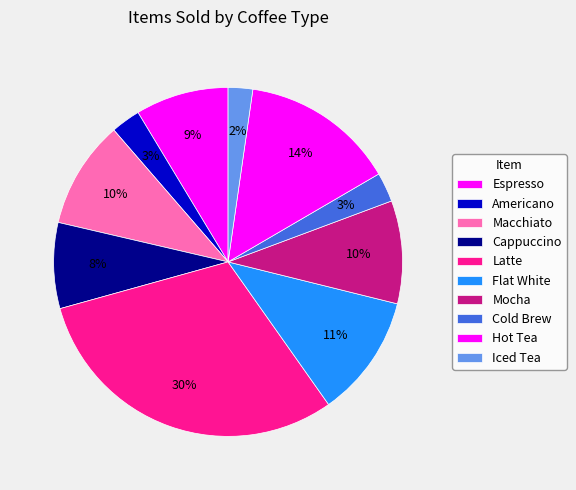

Does Americano account for over 50% of the chart?

No